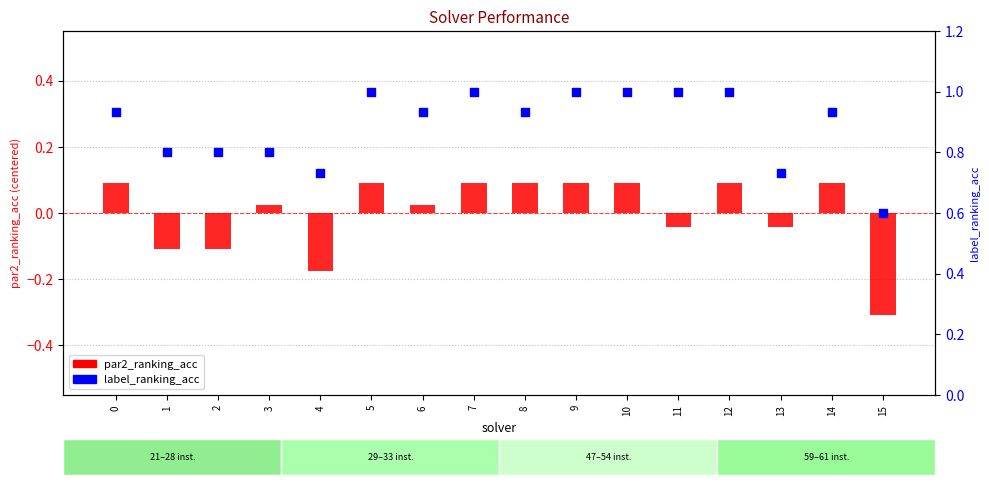

At which category is the sum across all series the highest?

5